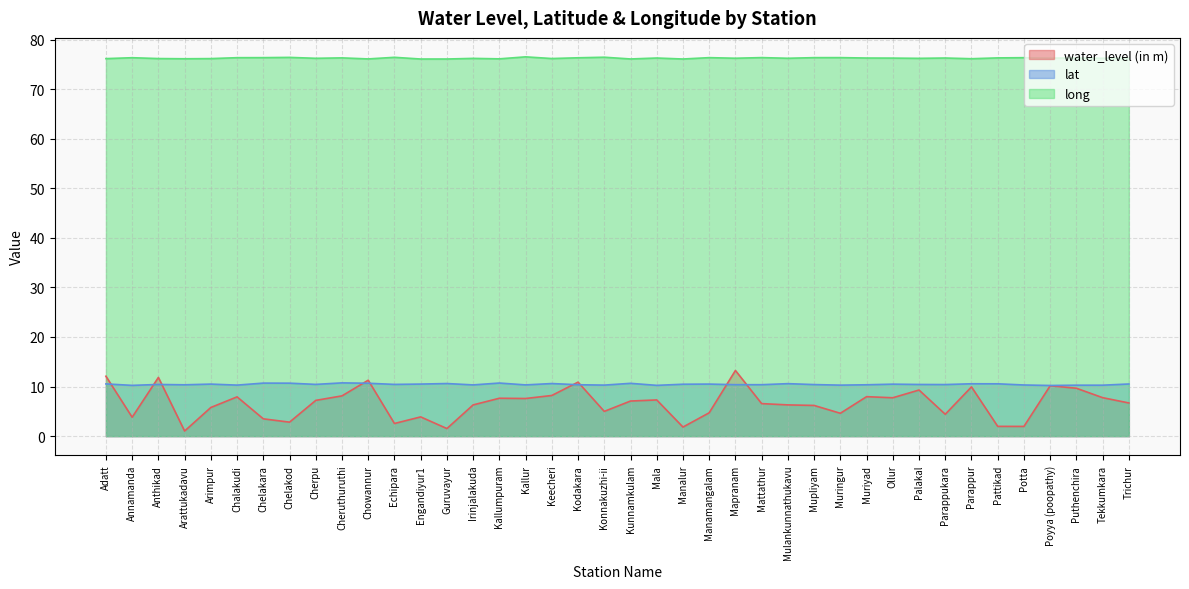

Which has a higher value, Keecheri or Guruvayur?

Keecheri